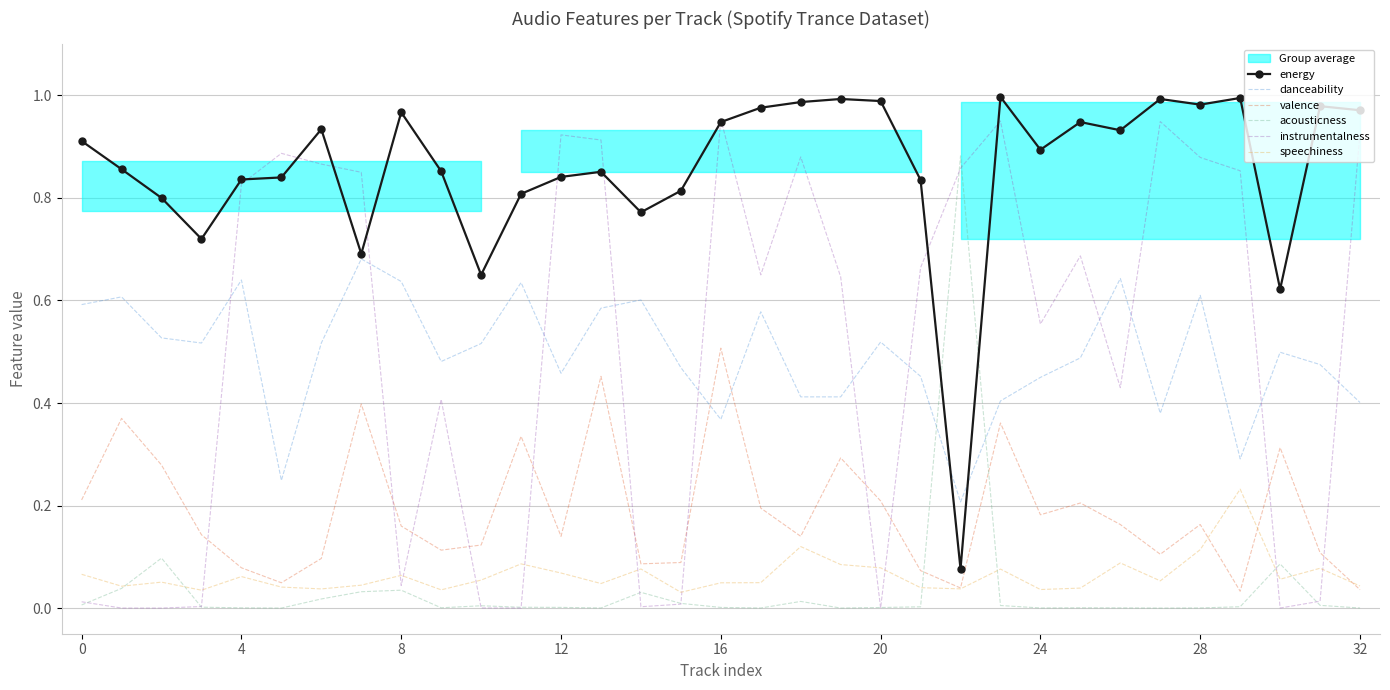

List the series in order of their peak value, lowest first.

speechiness, valence, danceability, acousticness, instrumentalness, energy